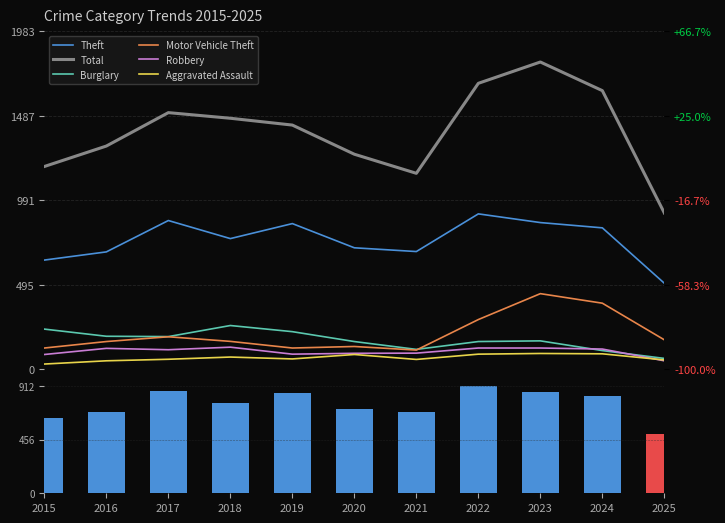

True or false: Aggravated Assault has a value of 100 at 2018.

False